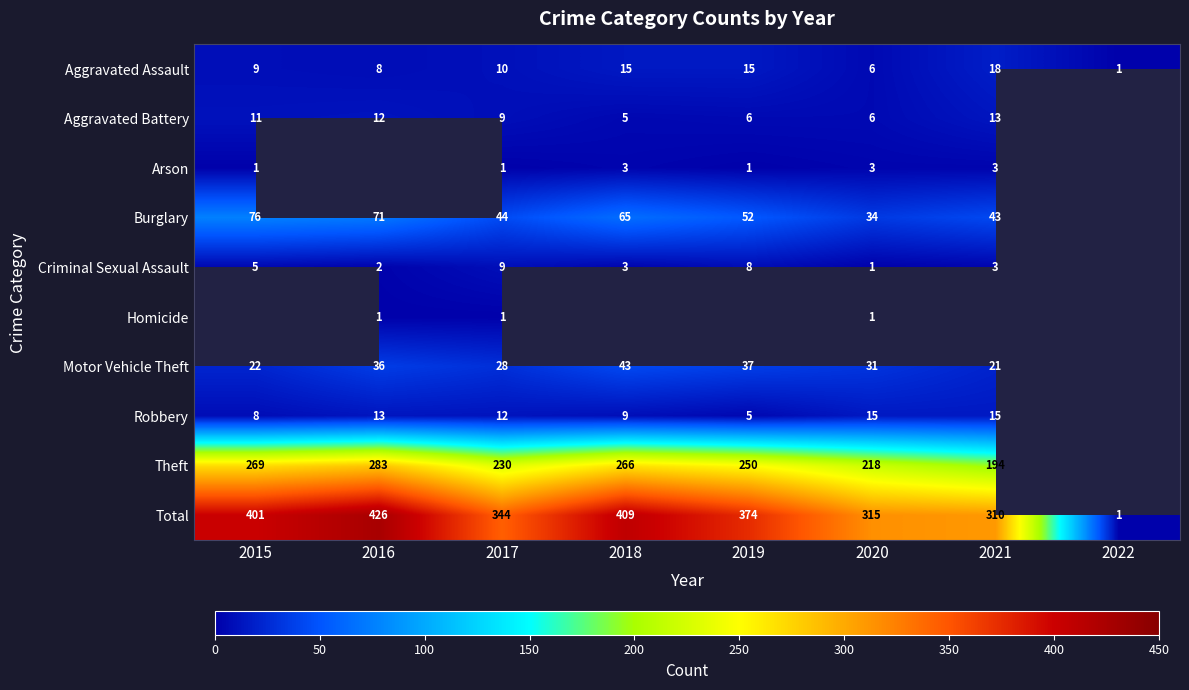

What value does the Aggravated Assault series have at 2015, to the nearest 5?

10